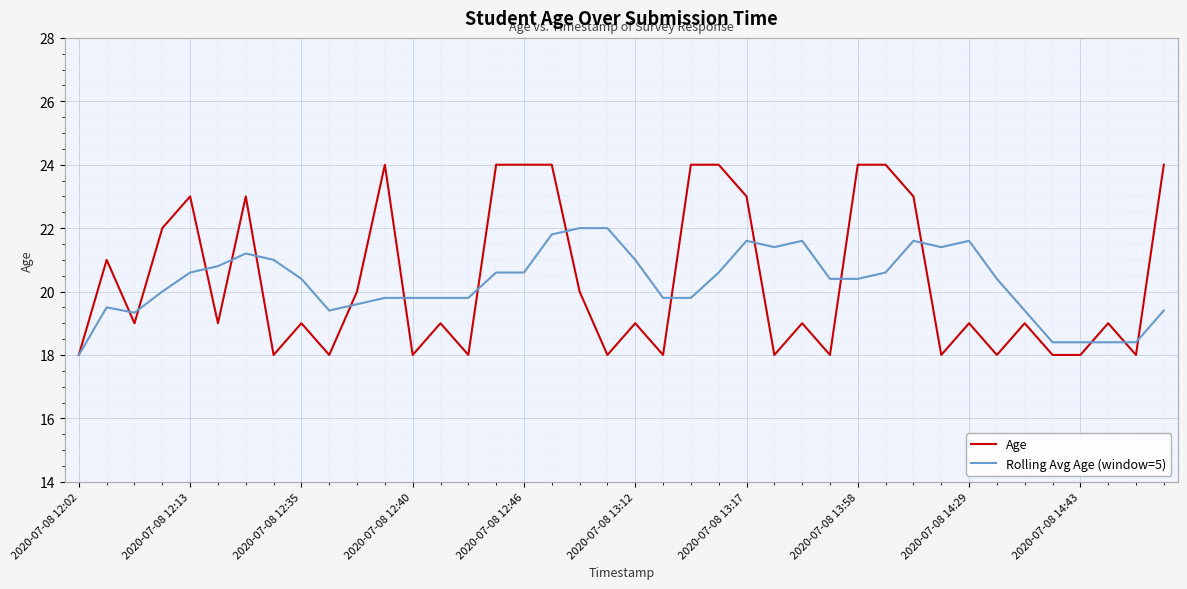

Rank the series by their maximum value, from highest to lowest.

Age, Rolling Avg Age (window=5)